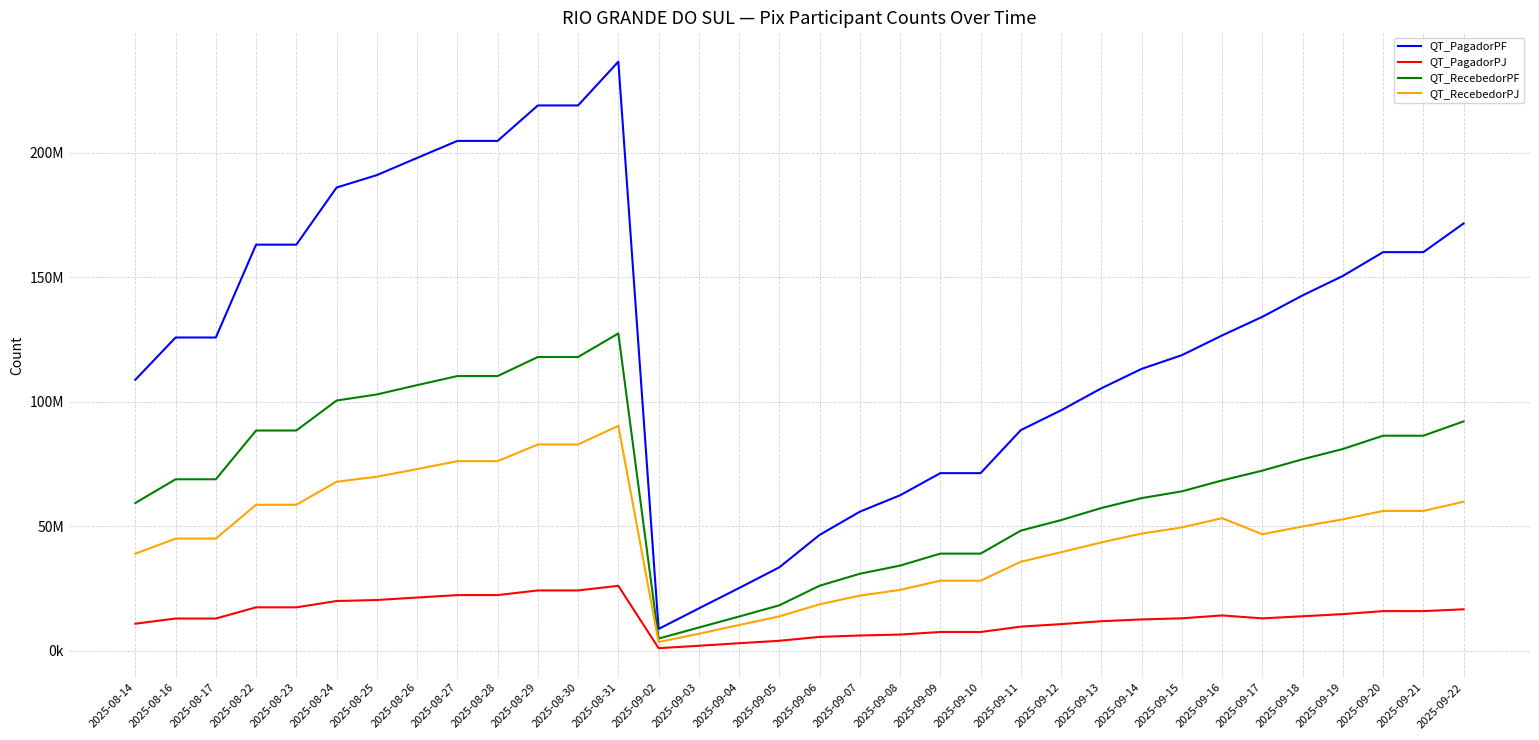

Is the value of QT_PagadorPF at 2025-08-27 greater than the value of QT_RecebedorPF at 2025-09-21?

Yes